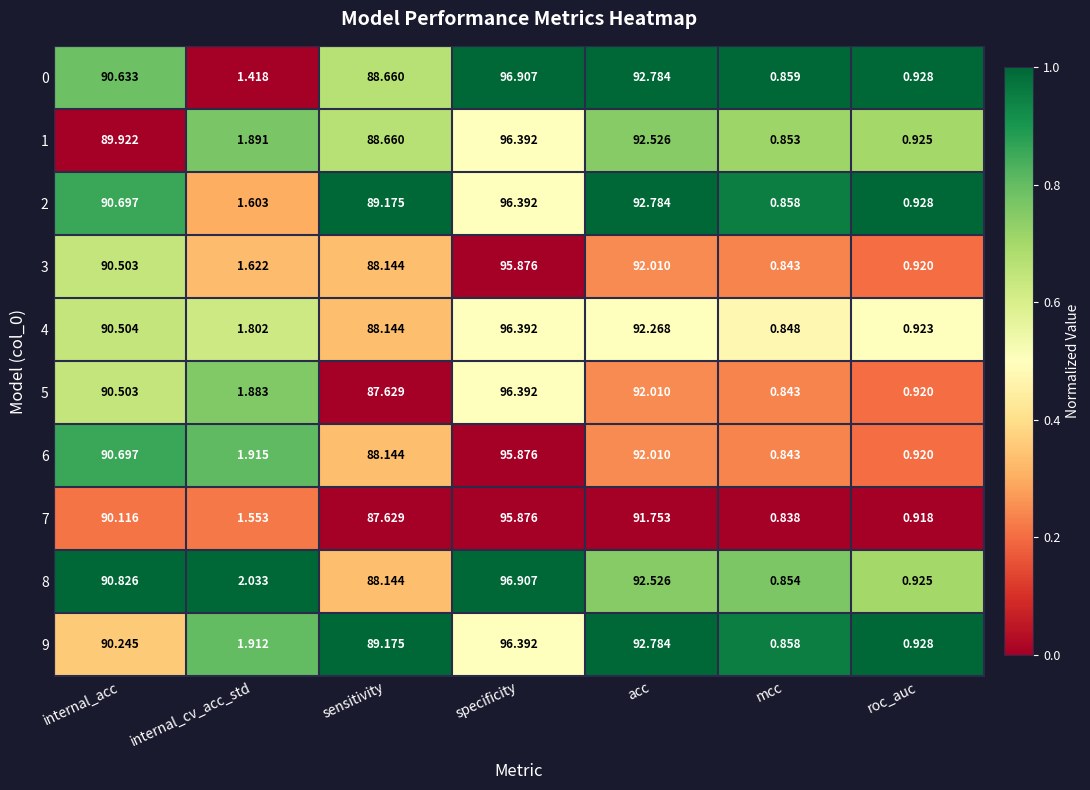

Which category has the highest value across all series?

specificity